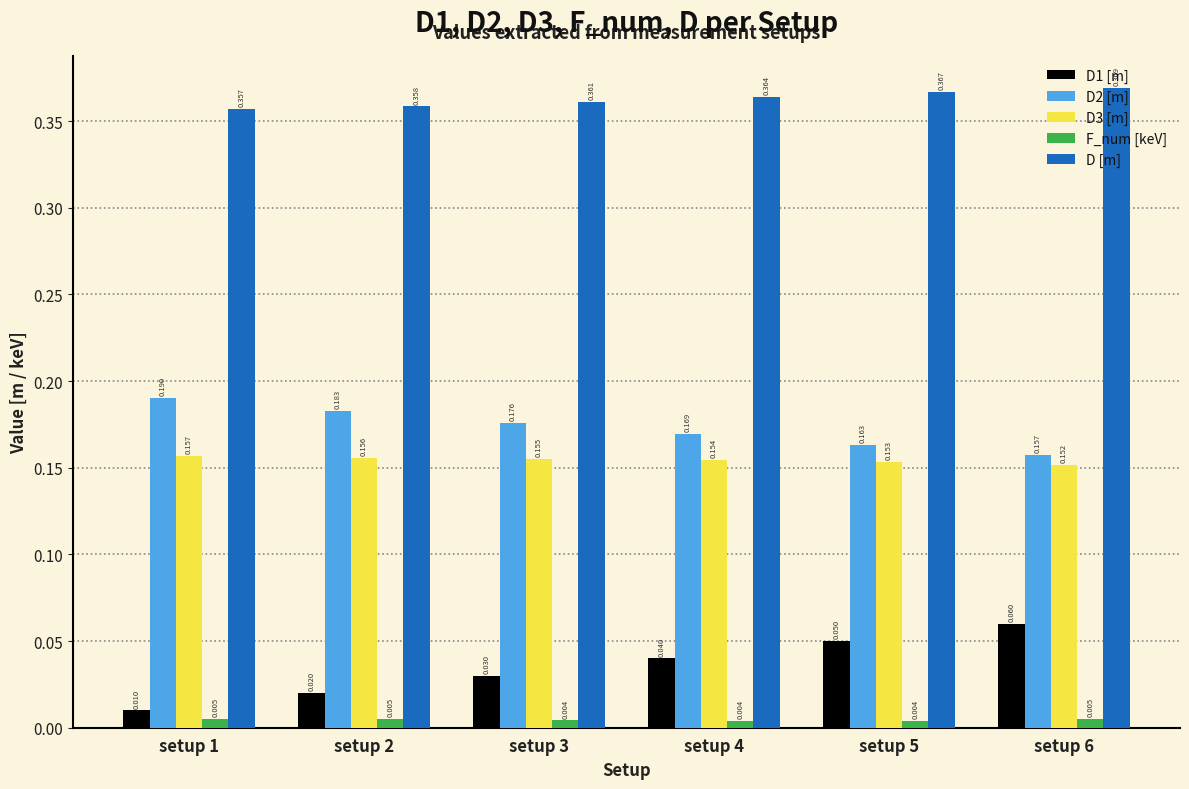

Is it true that D1 [m] equals 0.0 at setup 6?

False